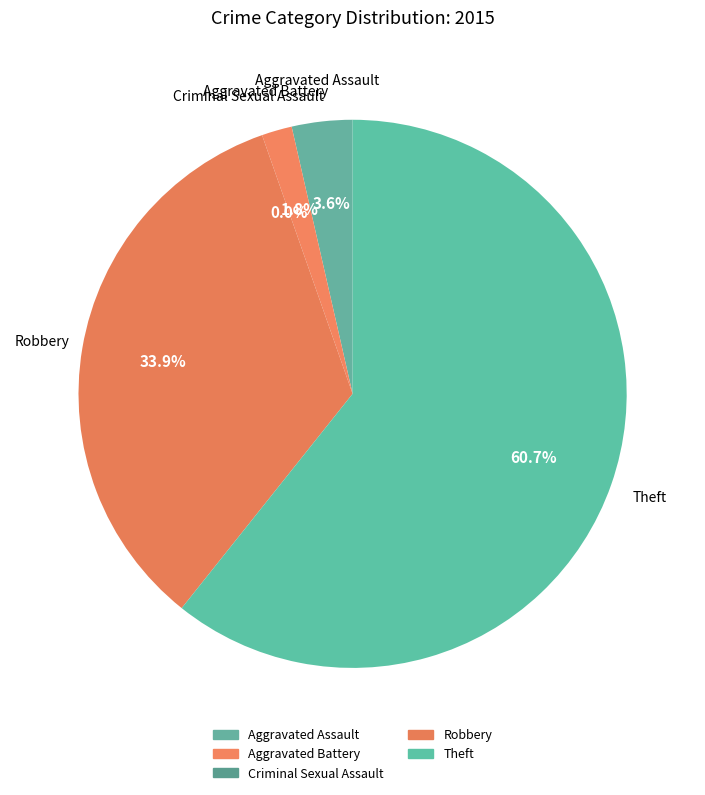

Which category has the smallest portion of the pie?

Criminal Sexual Assault